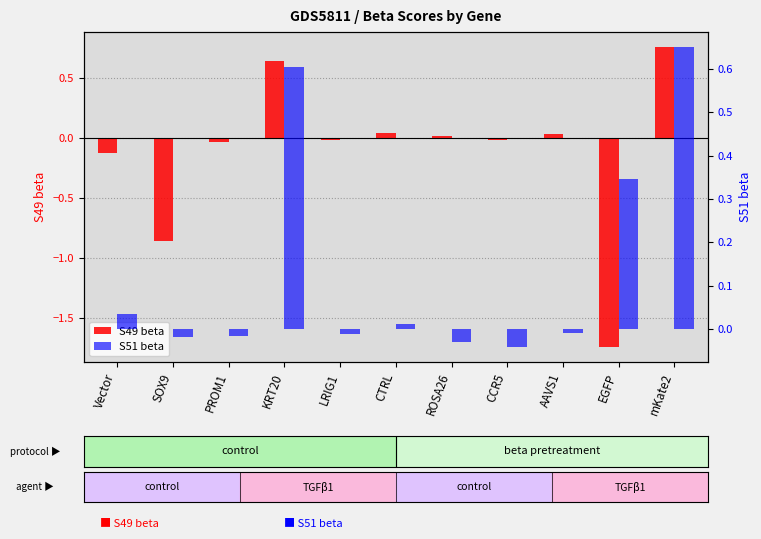

Rank the series at PROM1 from lowest to highest value.

S49 beta, S51 beta